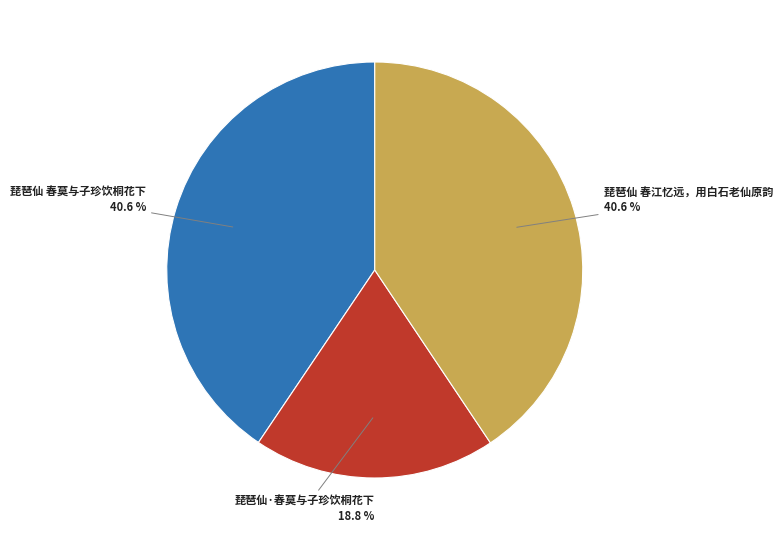

What is the ratio of the value at 琵琶仙 春江忆远，用白石老仙原韵 to the value at 琵琶仙 春莫与子珍饮桐花下?

1.0